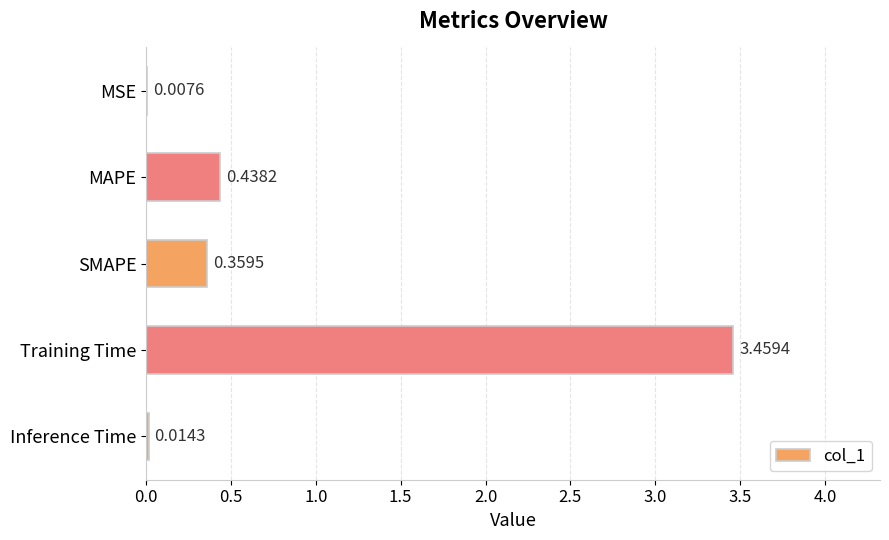

What is the sum of all values?

4.3